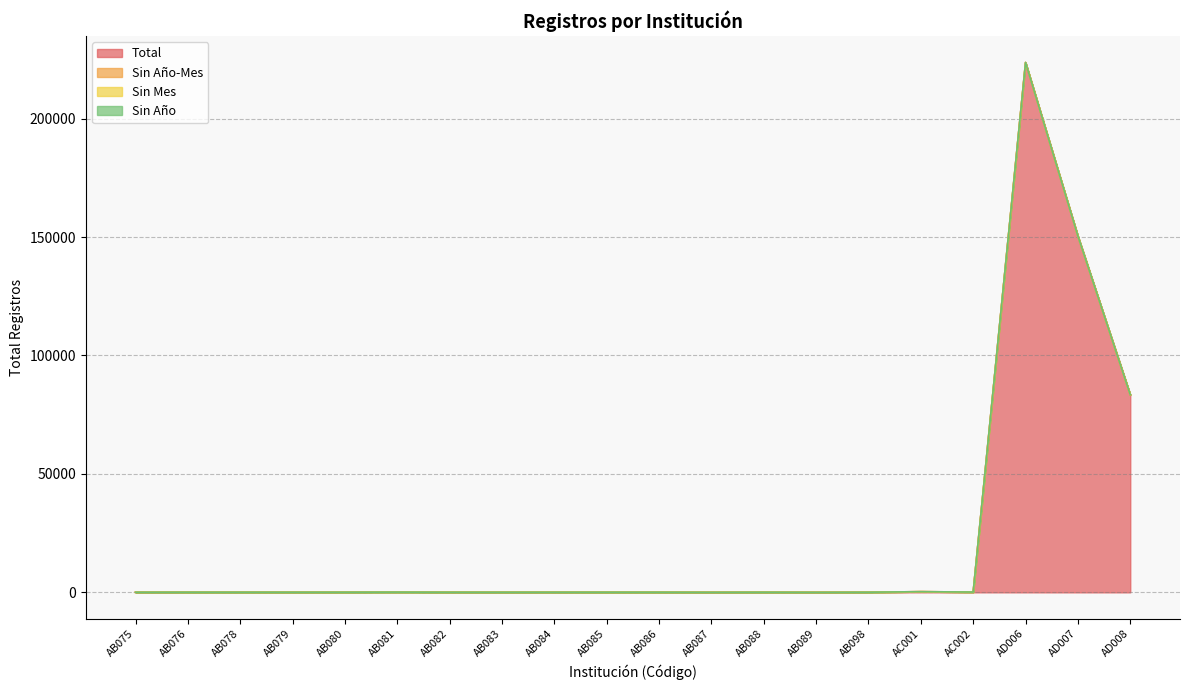

What are all the series names shown in the legend?

Total, Sin Año-Mes, Sin Mes, Sin Año